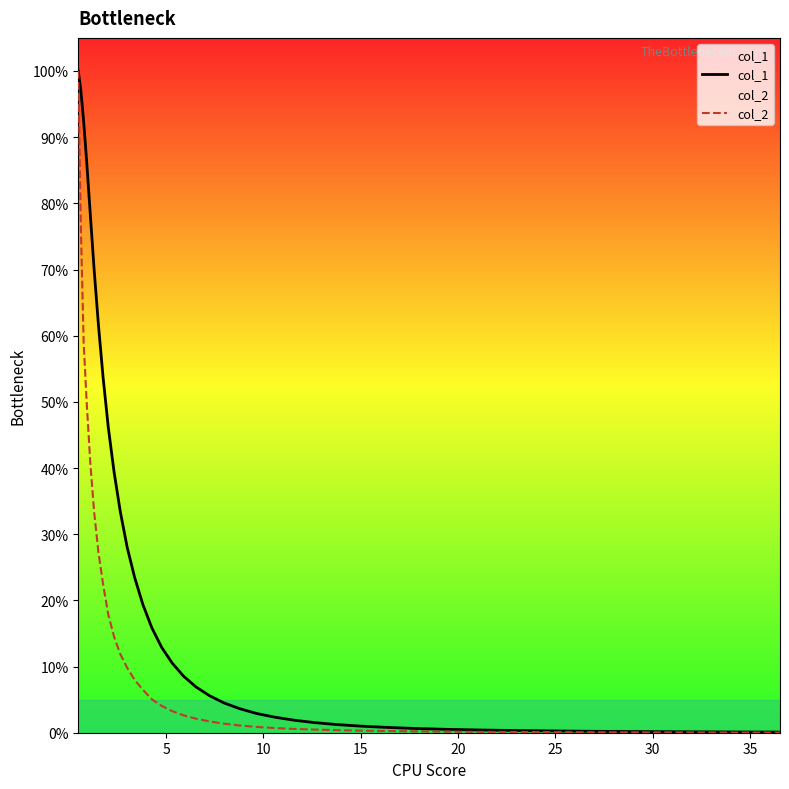

List the series in order of their overall mean, lowest first.

col_2, col_1